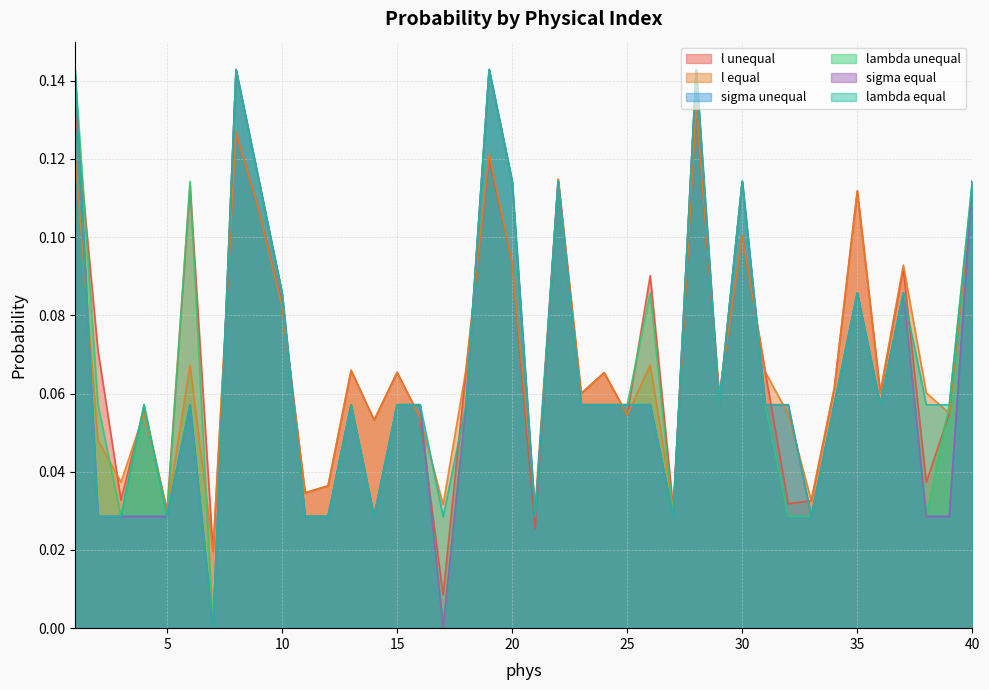

The sigma unequal series shows 0.0 at 22. True or false?

False